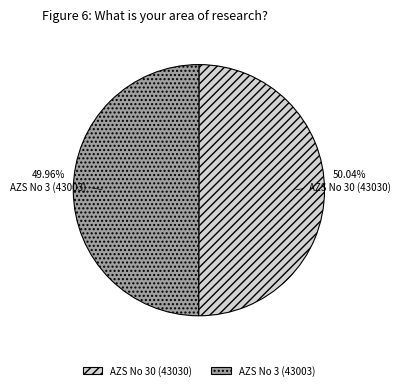

Does any single category account for the majority?

Yes